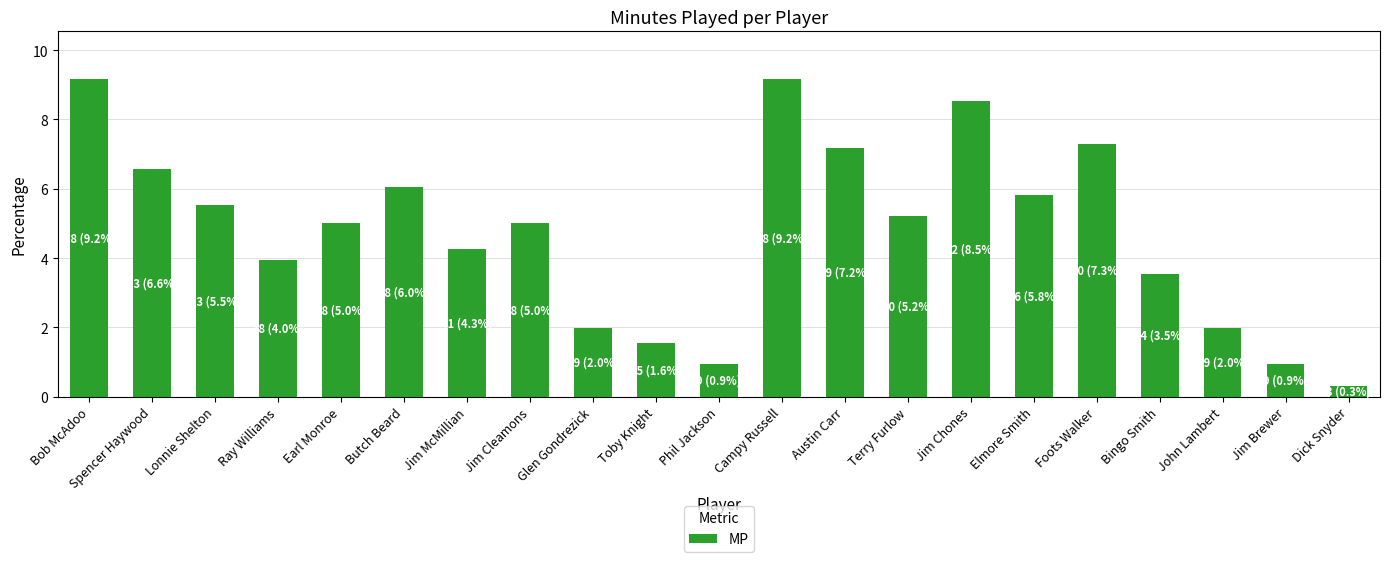

What is the label of the 15th bar from the left?

Jim Chones